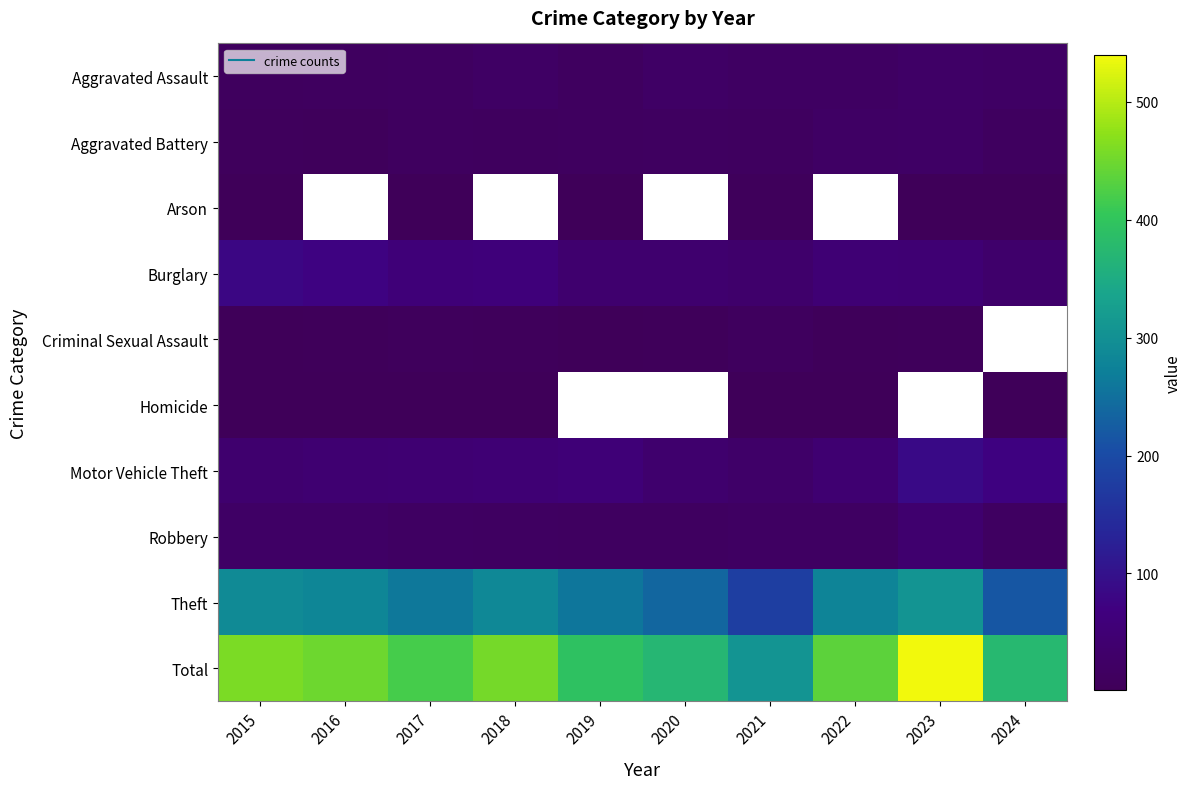

What is the difference between the highest and lowest values at 2017?

418.0